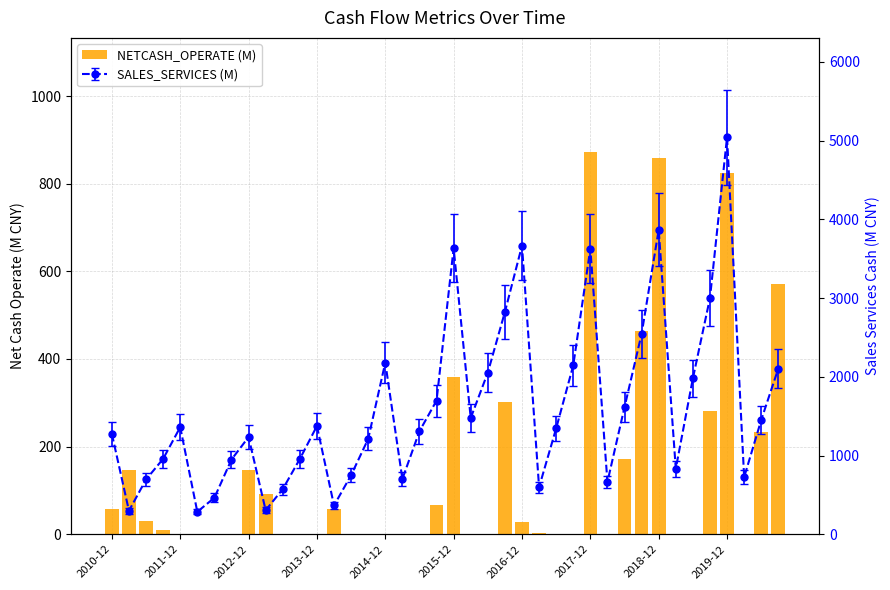

What is the difference between the second highest and minimum values?

857.8